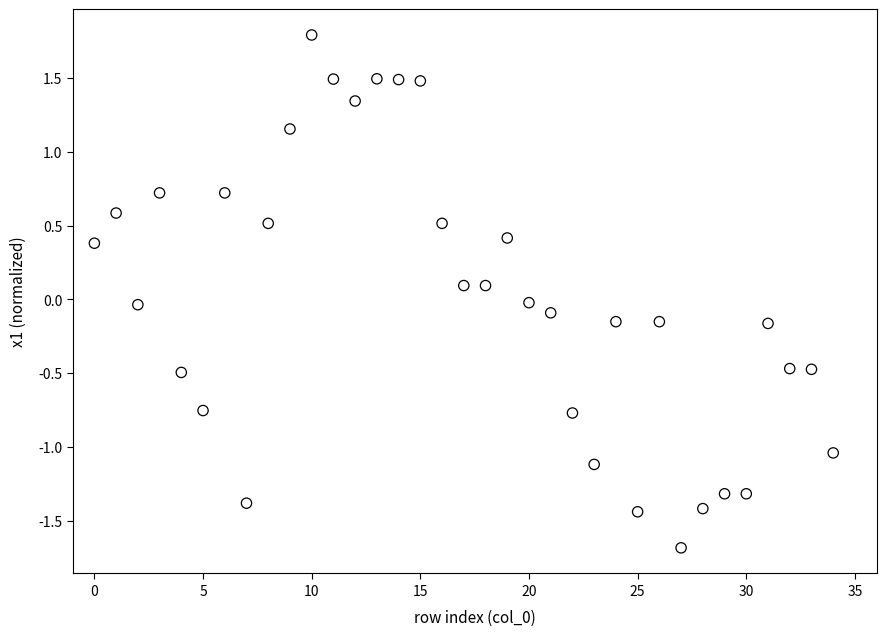

What is the range of Y values (max minus min)?

3.5